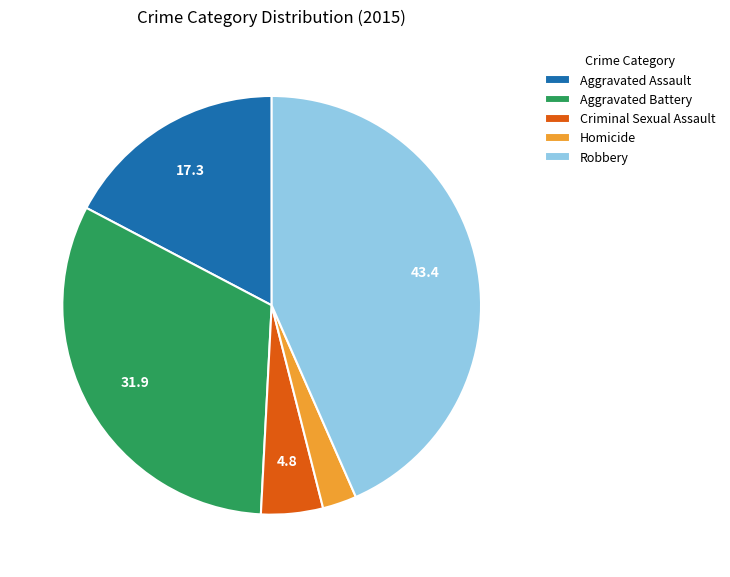

How many segments does this pie chart have?

5